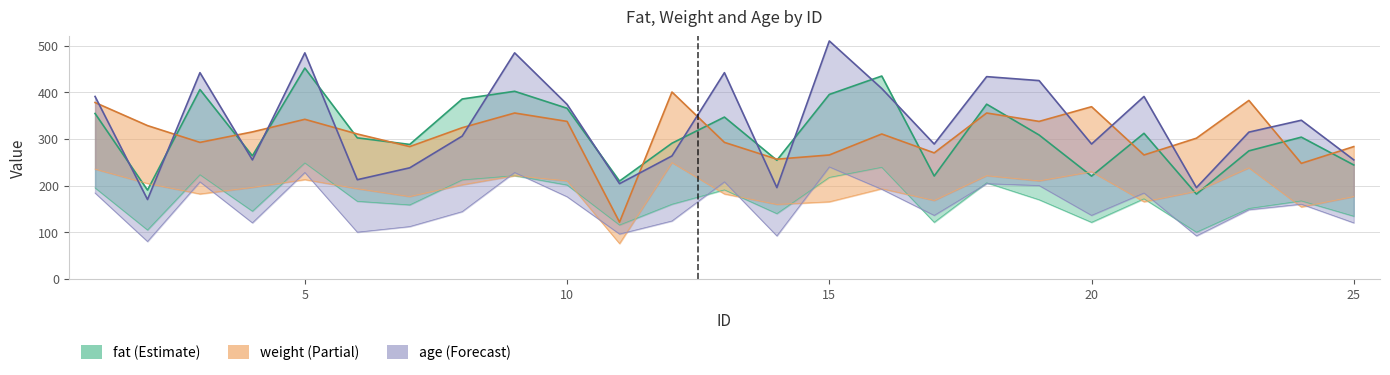

True or false: fat and weight cross at least once.

True